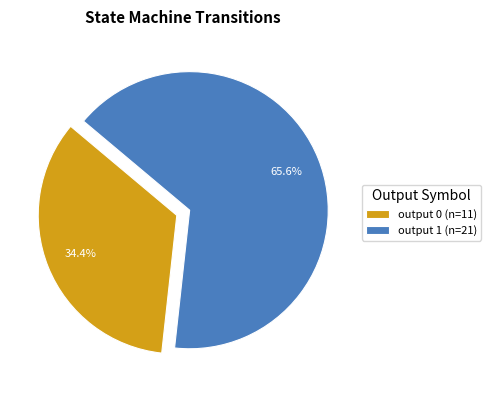

What percentage do output 0 (n=11) and output 1 (n=21) together represent?

100.0%